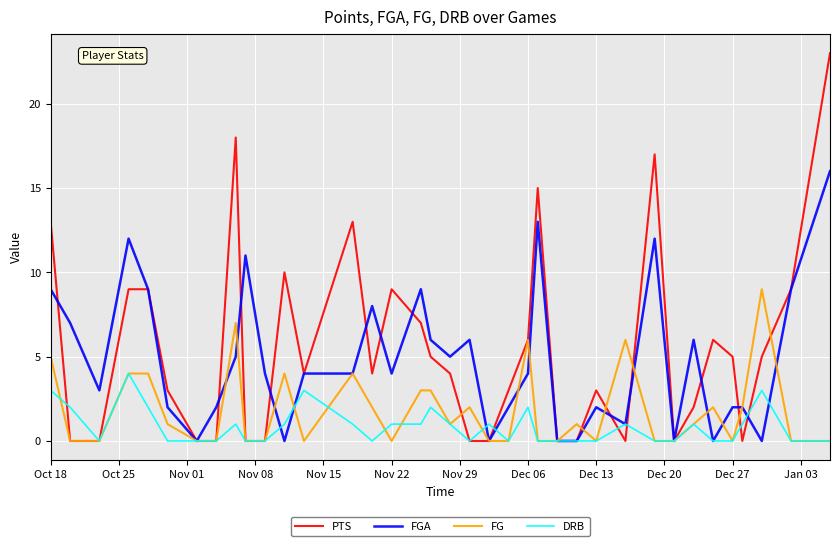

Rank the series by their maximum value, from highest to lowest.

PTS, FGA, FG, DRB